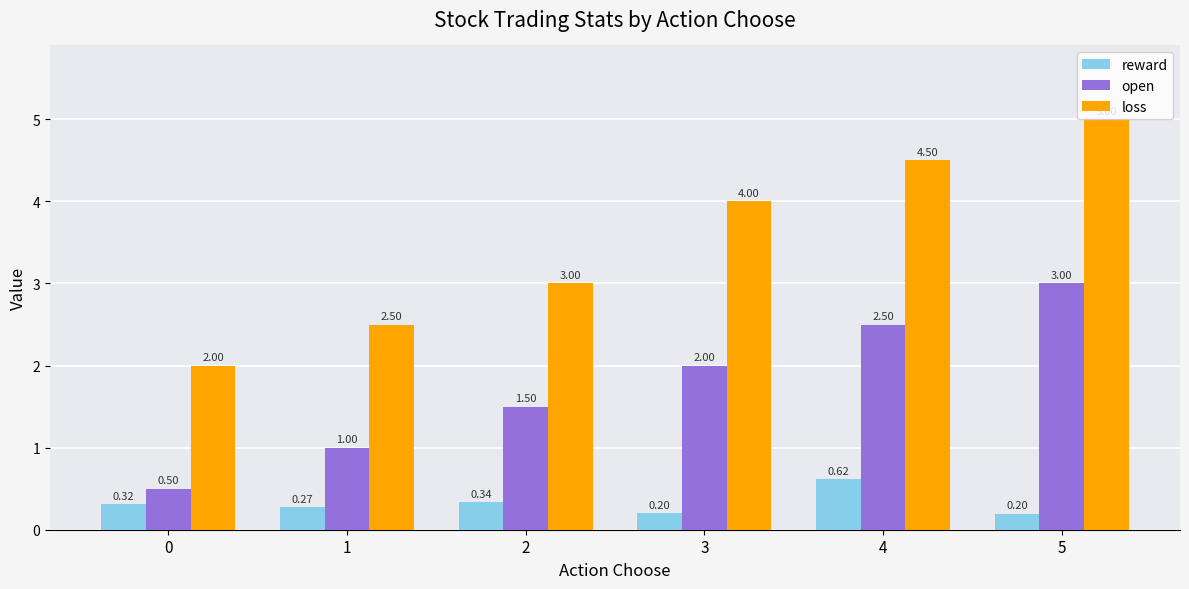

What is the total value across all series at 1?

3.8